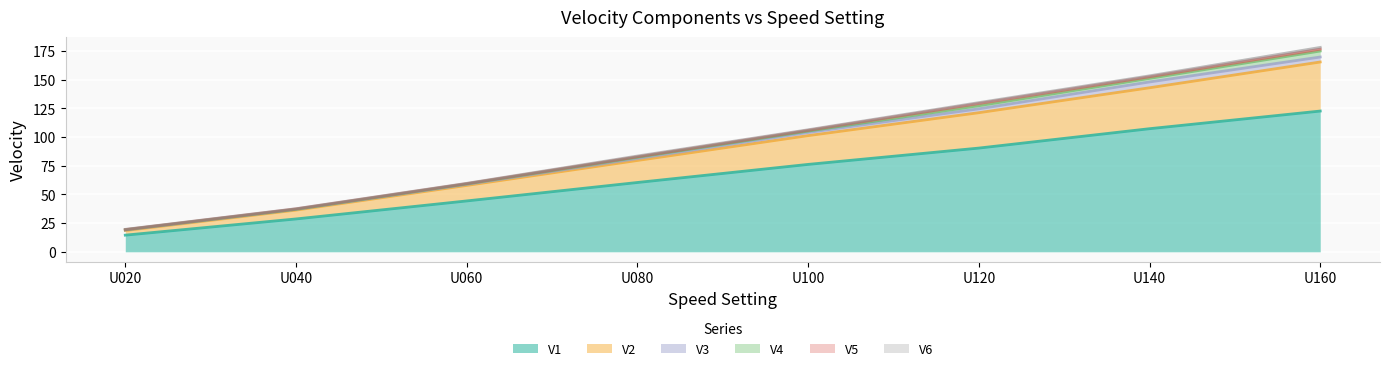

True or false: V1 has more than 0 interior local peaks.

False